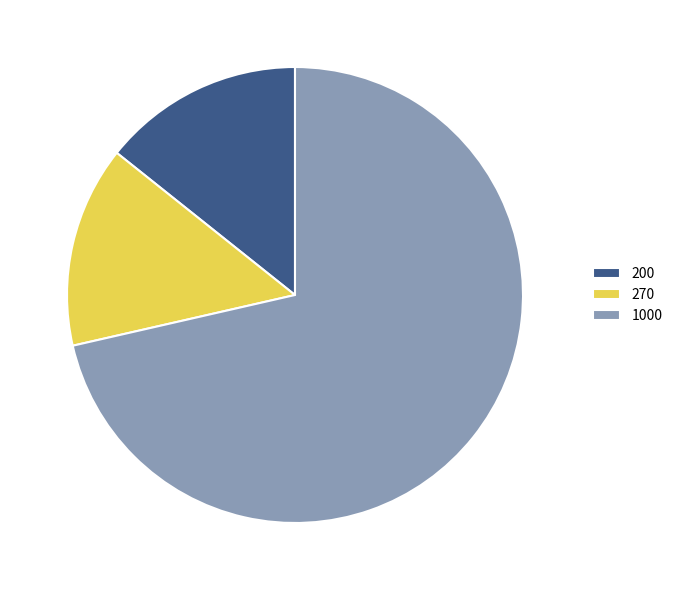

Is the sum of 270 and 1000 greater than half?

Yes